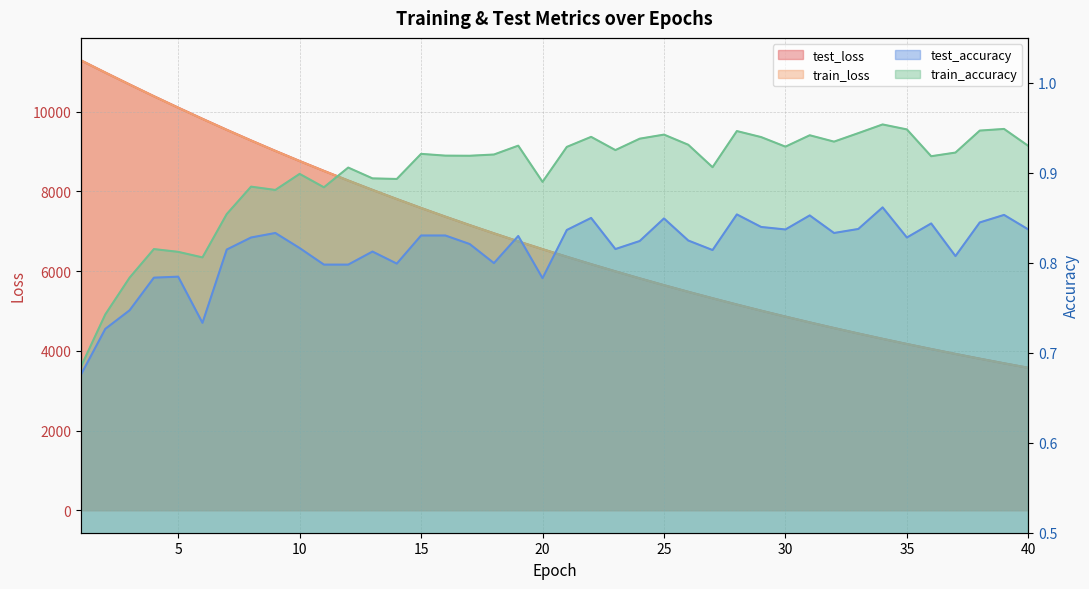

What is the greatest value displayed?

11287.2